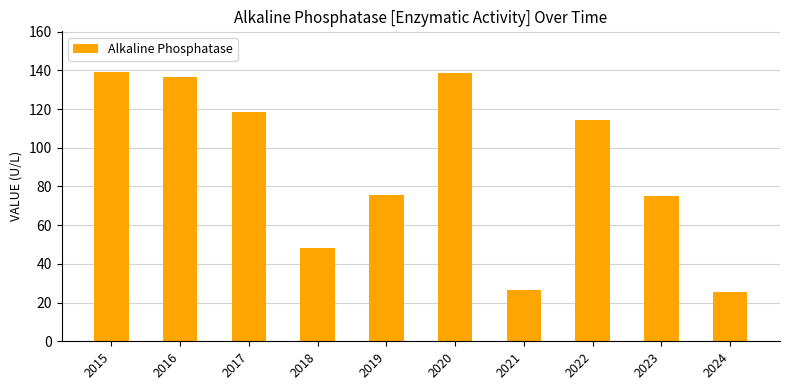

What is the greatest value displayed?

139.3